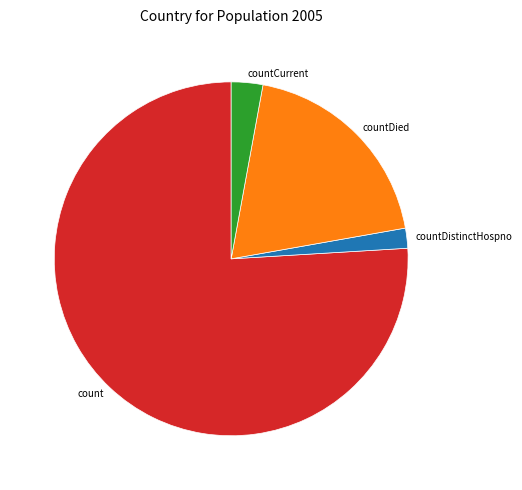

Which slice is the largest?

count